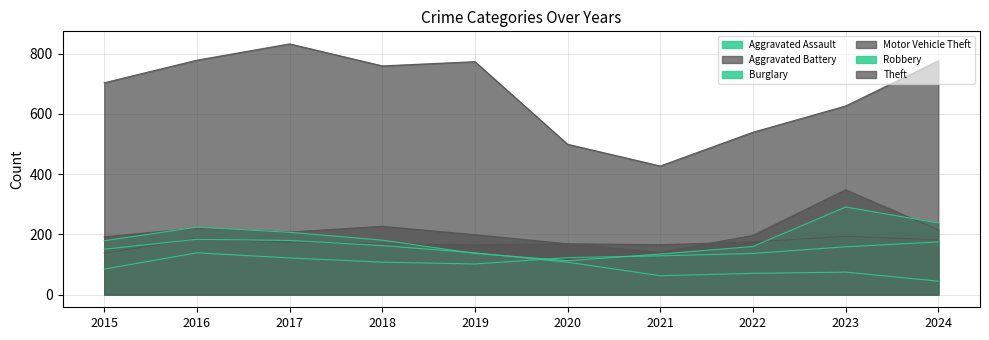

The Burglary series shows 139 at 2019. True or false?

True